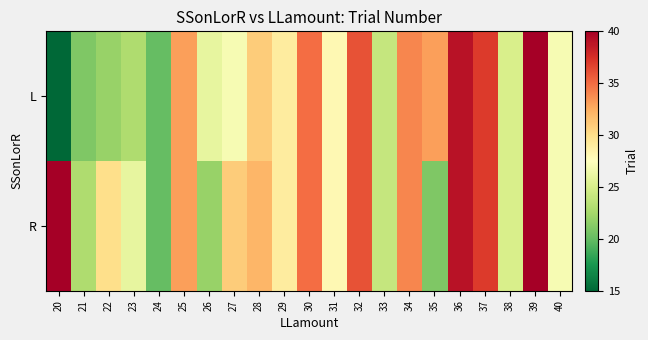

Reading left to right, list all the values displayed in this chart.

L: 20=15	21=21	22=22	23=23	24=20	25=33	26=26	27=27	28=31	29=29	30=35	31=28	32=36	33=24	34=34	35=33	36=39	37=37	38=25	39=40	40=27
R: 20=40	21=23	22=30	23=26	24=20	25=33	26=22	27=31	28=32	29=29	30=35	31=28	32=36	33=24	34=34	35=21	36=39	37=37	38=25	39=40	40=27